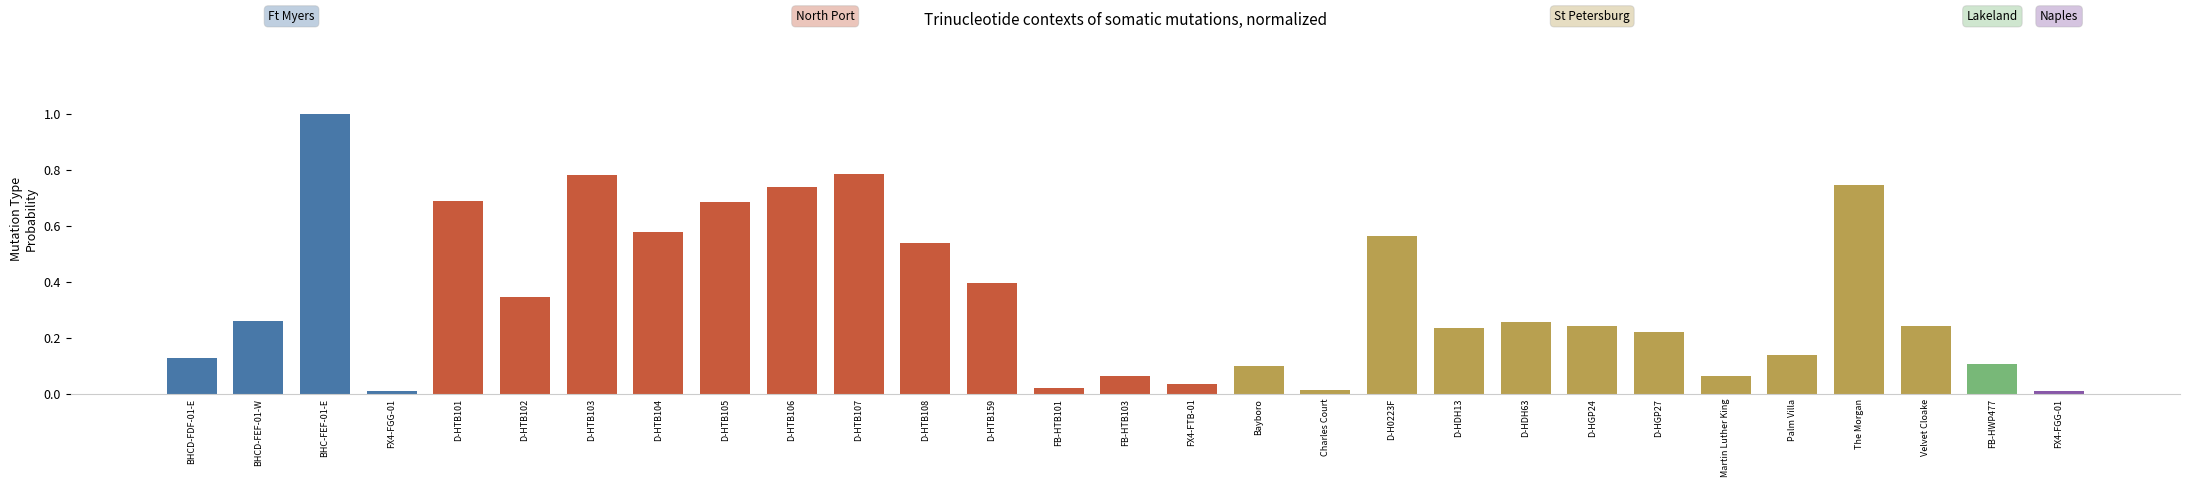

At which category does the chart reach its minimum across all series?

FX4-FGG-01